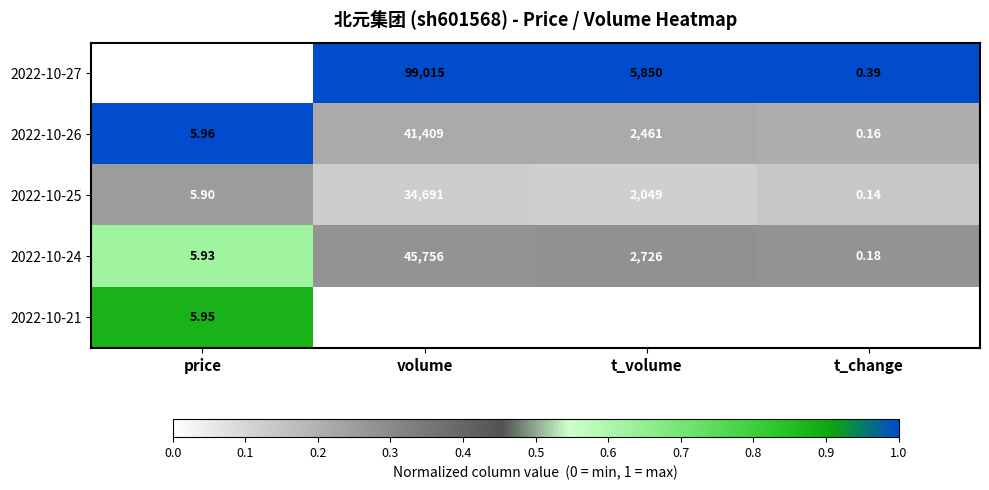

Where is 2022-10-27 nearest to the value 49507?

t_volume